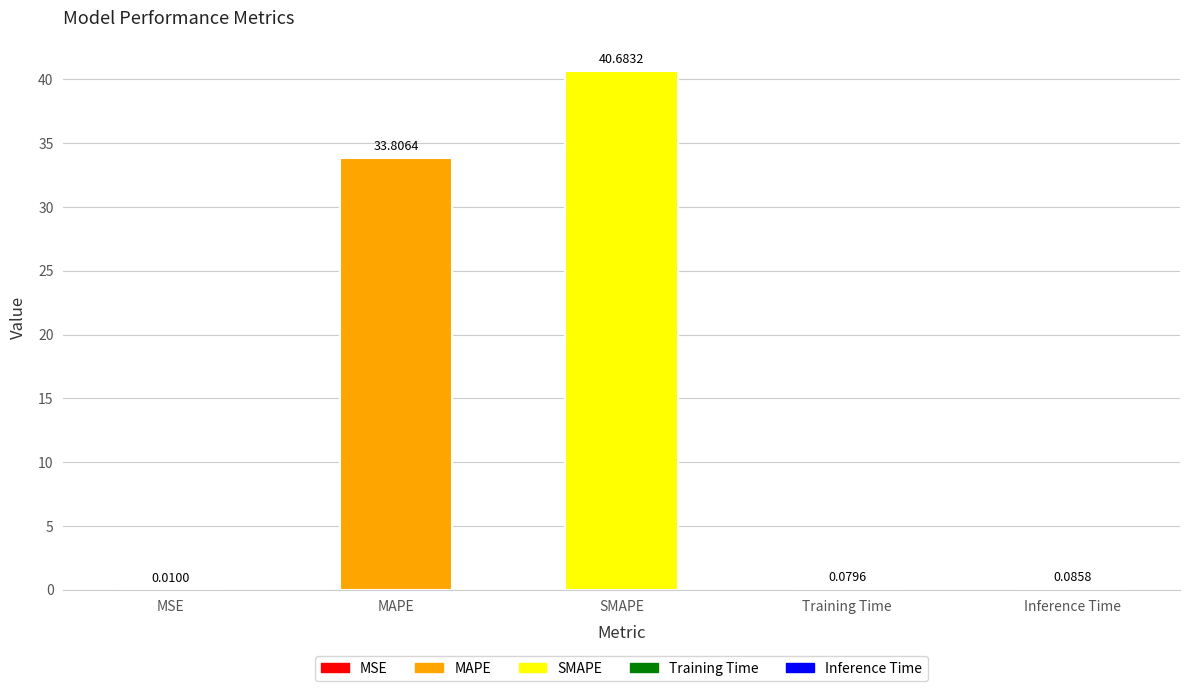

Between Training Time and MSE, which is larger?

Training Time